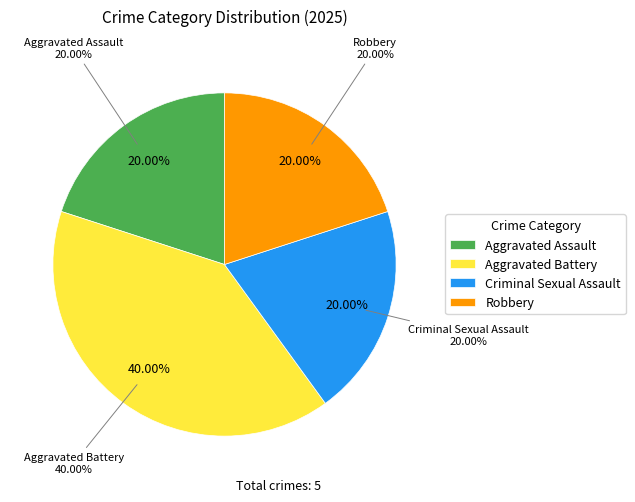

How many segments does this pie chart have?

4